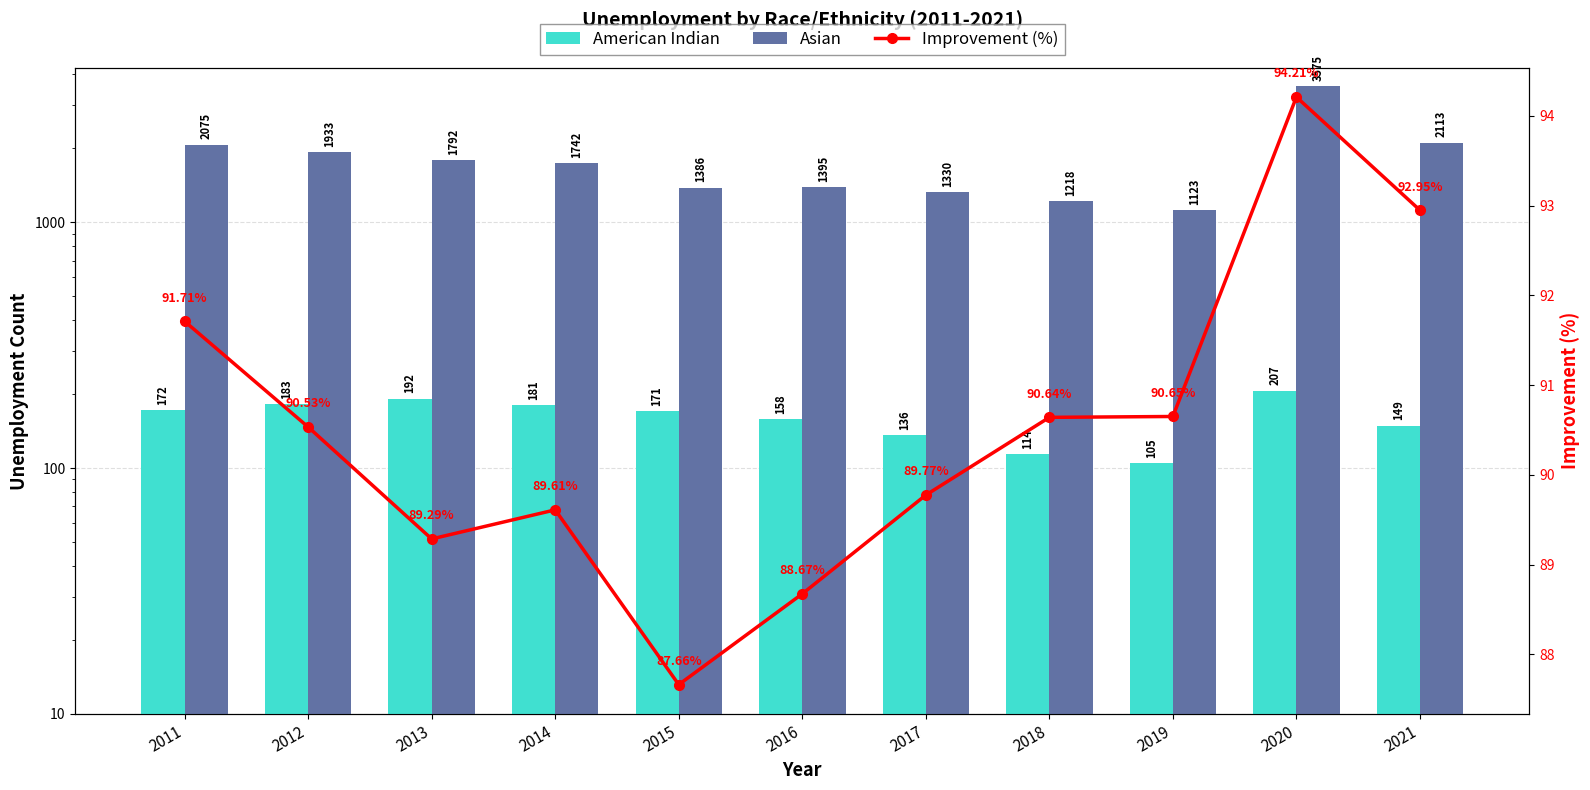

Which series has the widest spread of values?

Asian